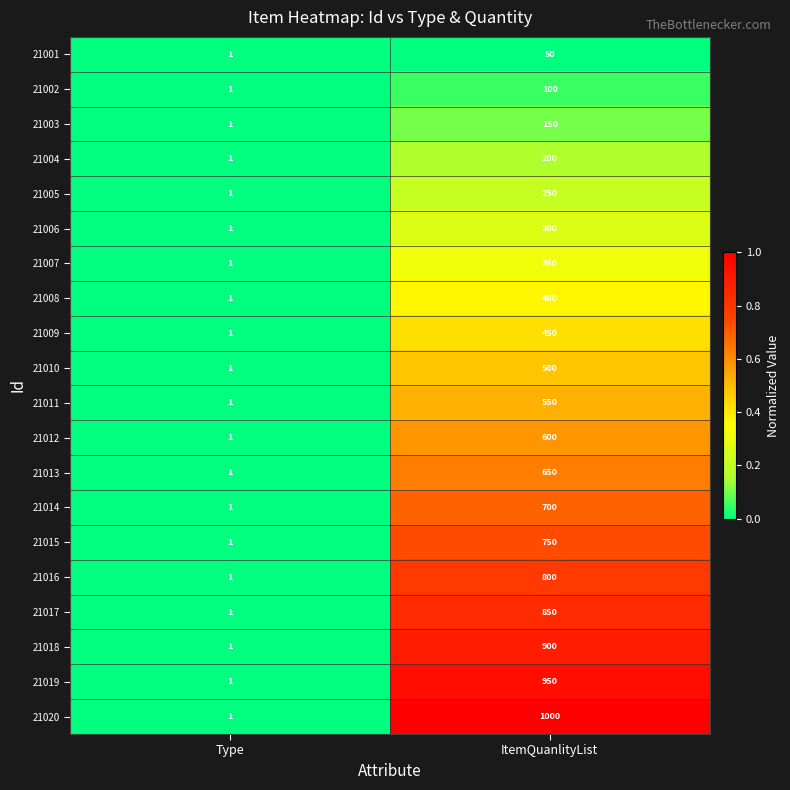

What is the maximum value shown in the chart?

1000